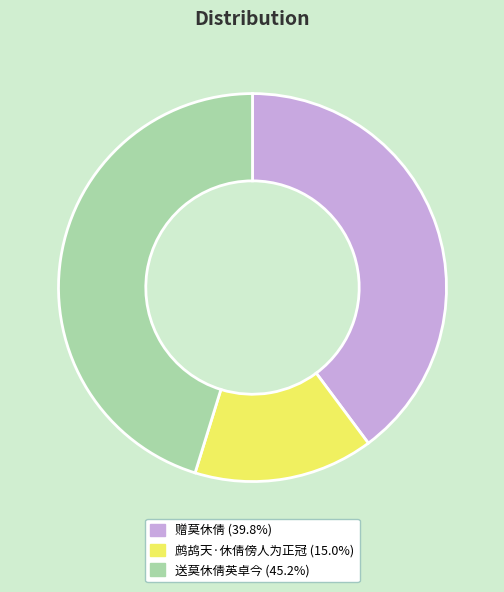

What is the ratio of the value at 赠莫休倩 to the value at 送莫休倩英卓今?

0.9